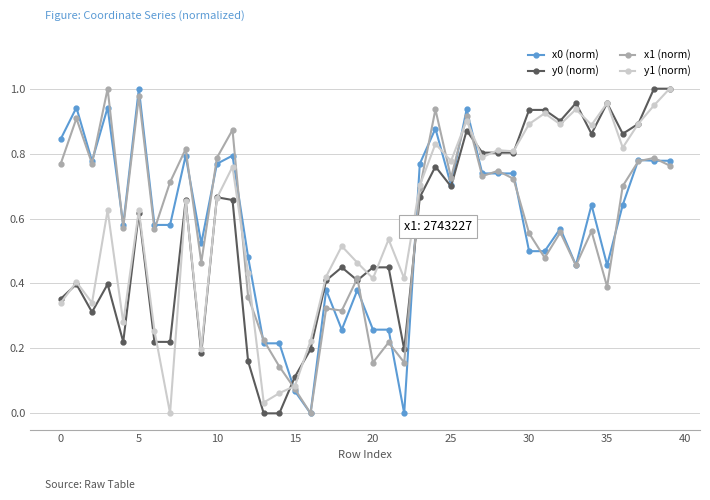

True or false: y1 (norm) has more than 2 interior local peaks.

True